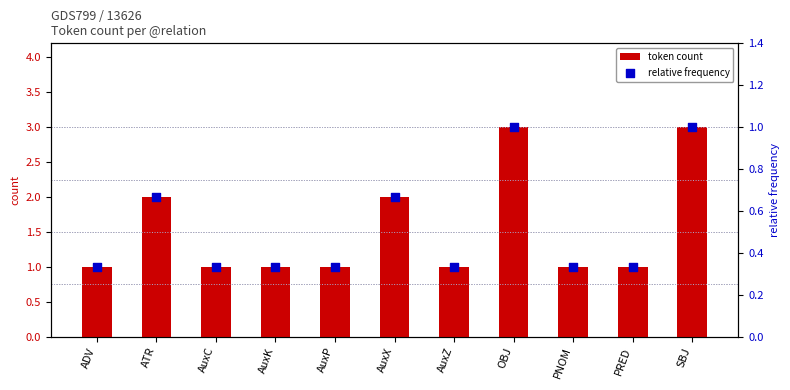

What is the total value across all series at AuxK?

1.3